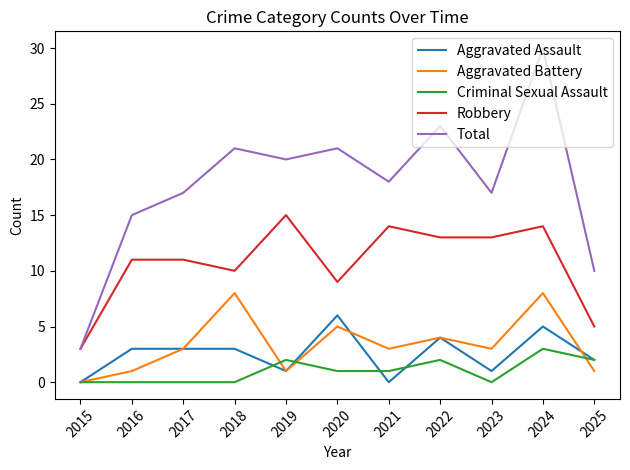

True or false: Robbery has more than 0 points higher than both neighbors.

True